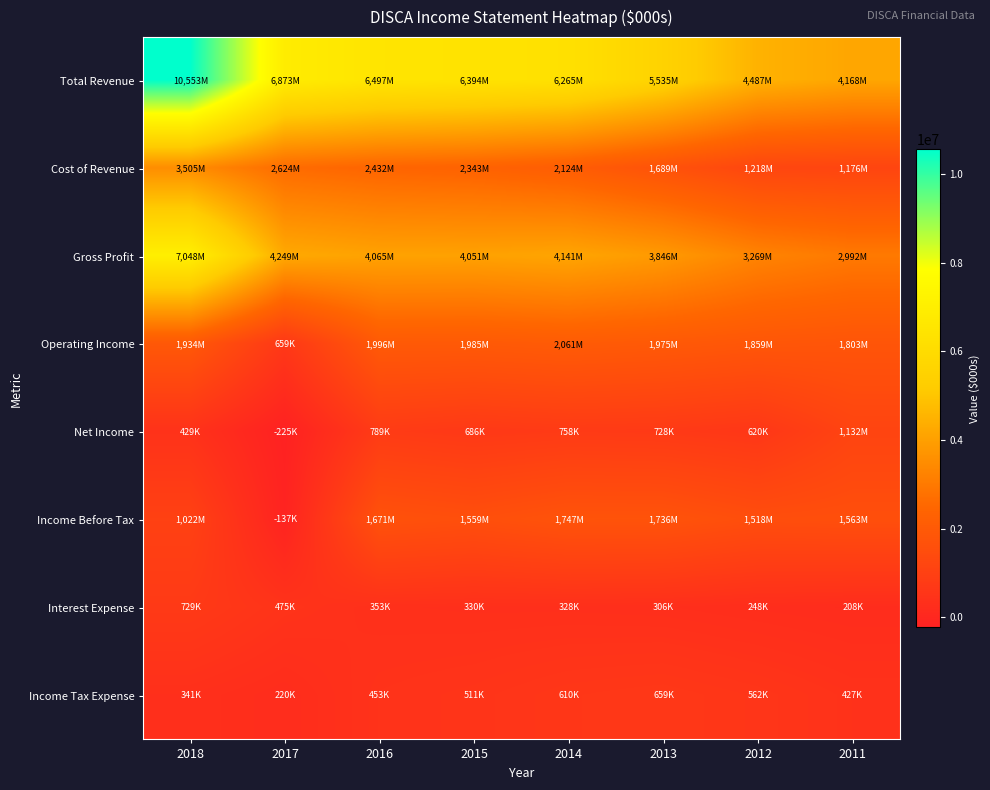

What is the difference between the highest and lowest values at 2015?

6064000